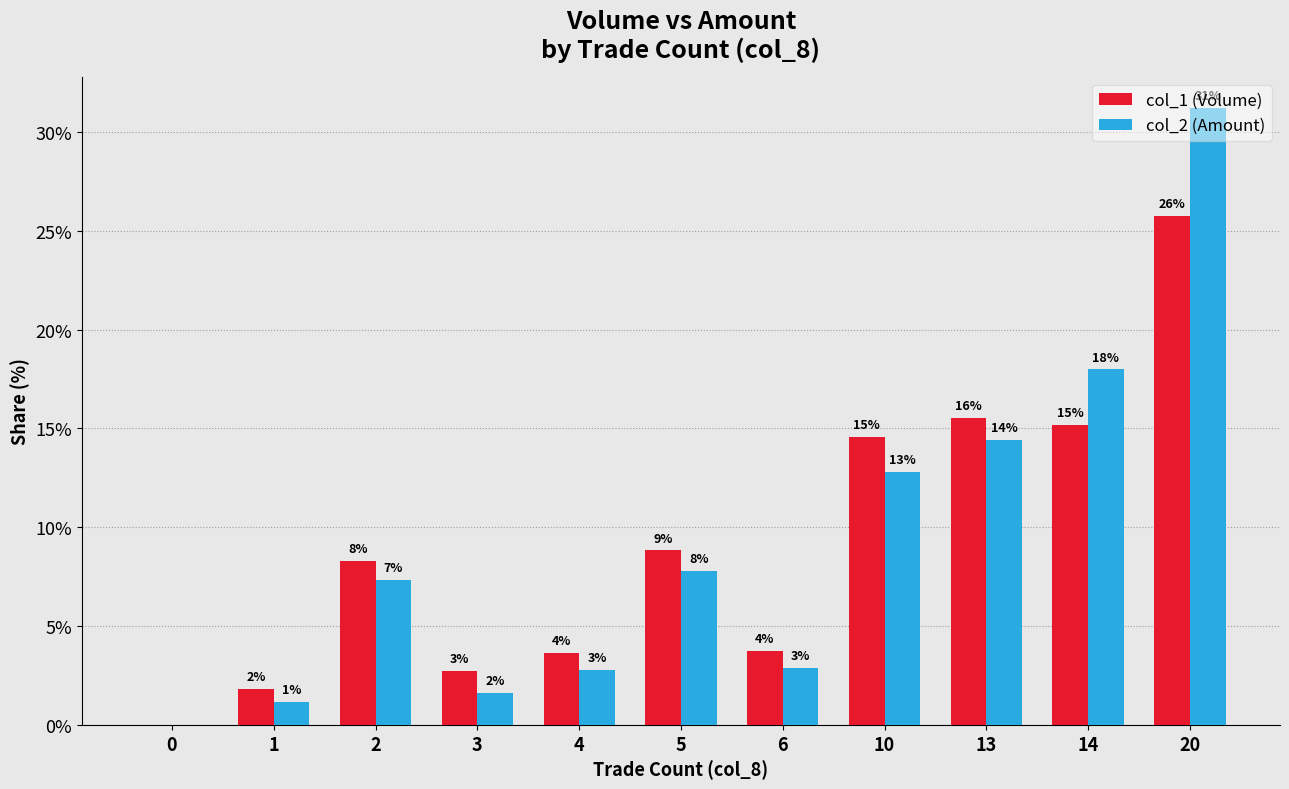

Which series has the largest range (max minus min)?

col_2 (Amount)